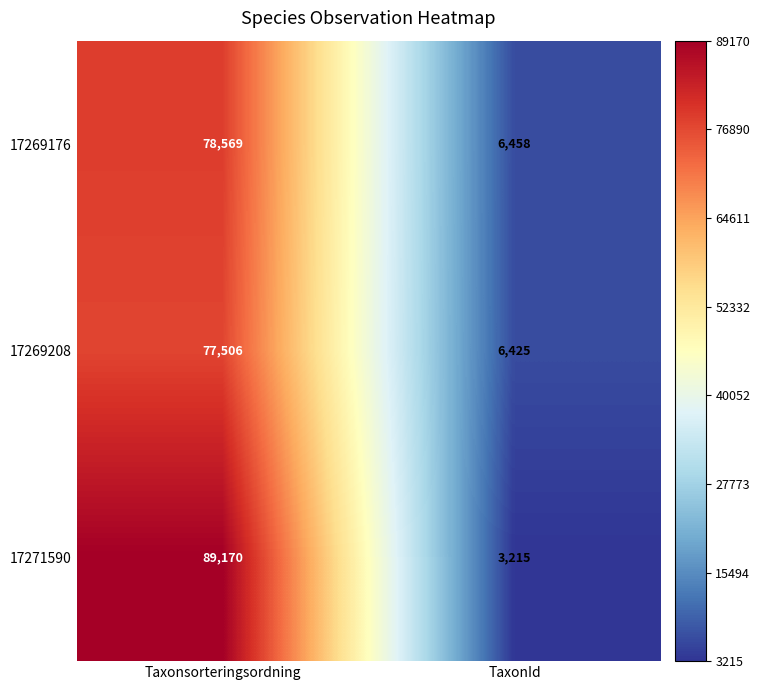

Which series has the largest total across all categories?

17271590